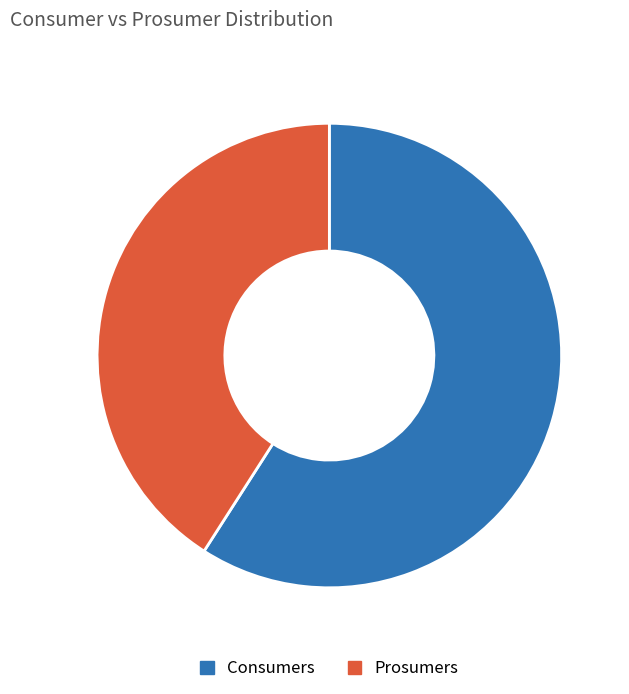

Between Prosumers and Consumers, which is larger?

Consumers